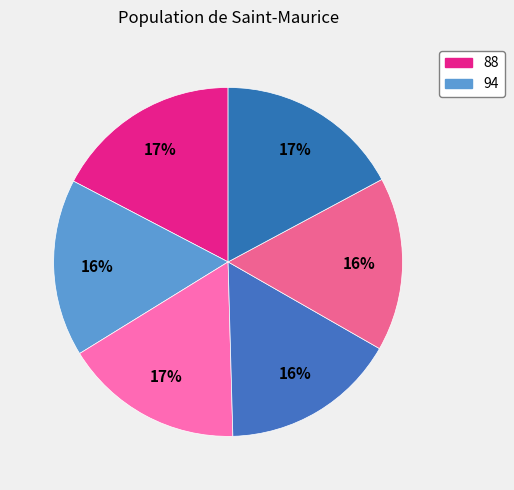

How many segments does this pie chart have?

6